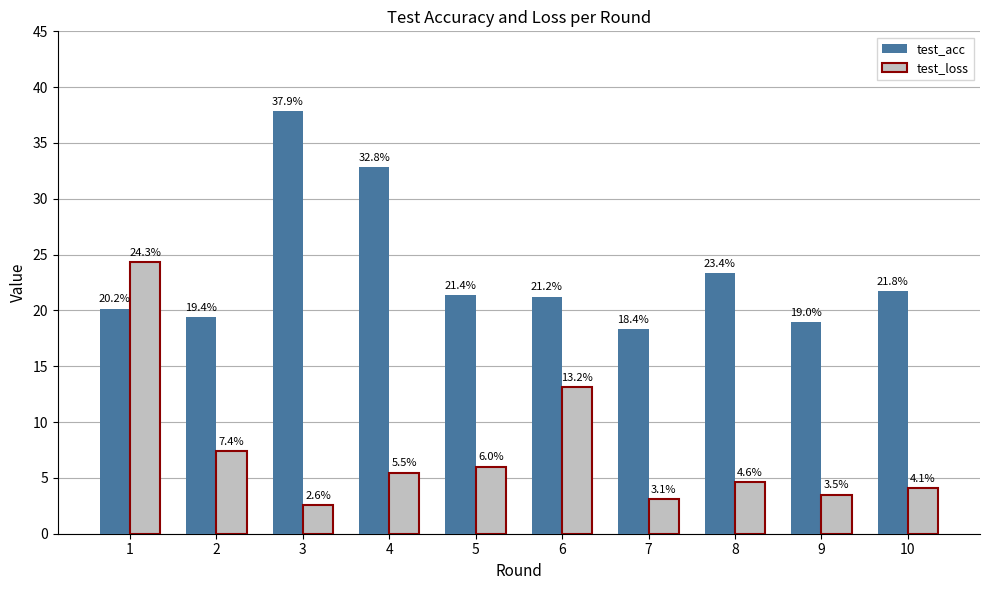

What is the value of the test_acc bar at the 3rd from the left?

37.9